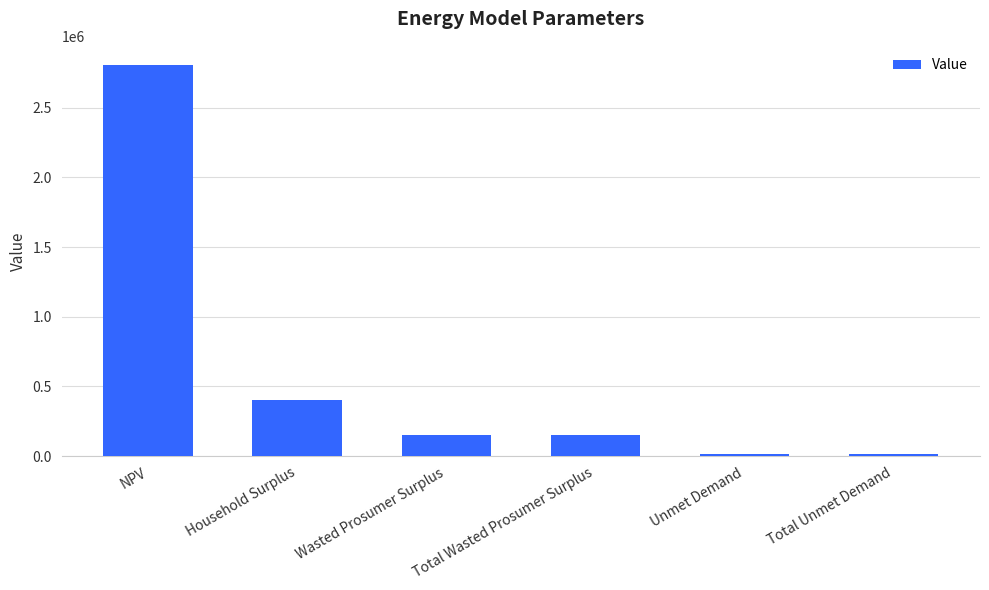

What is the value of the 1st bar from the left?

2803528.3